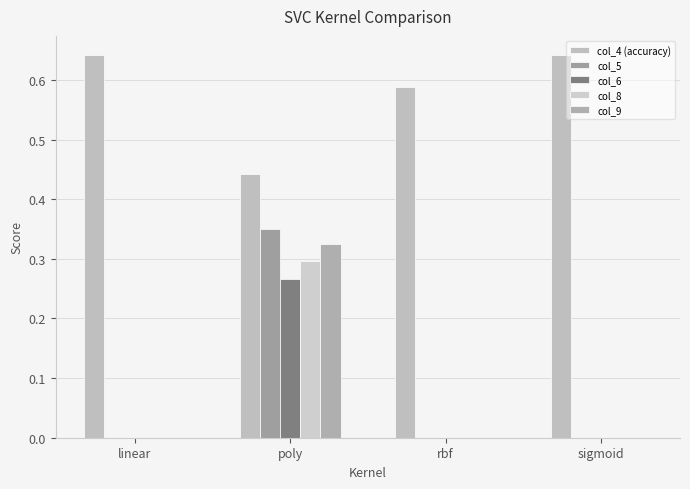

Does the chart contain stacked bars?

No